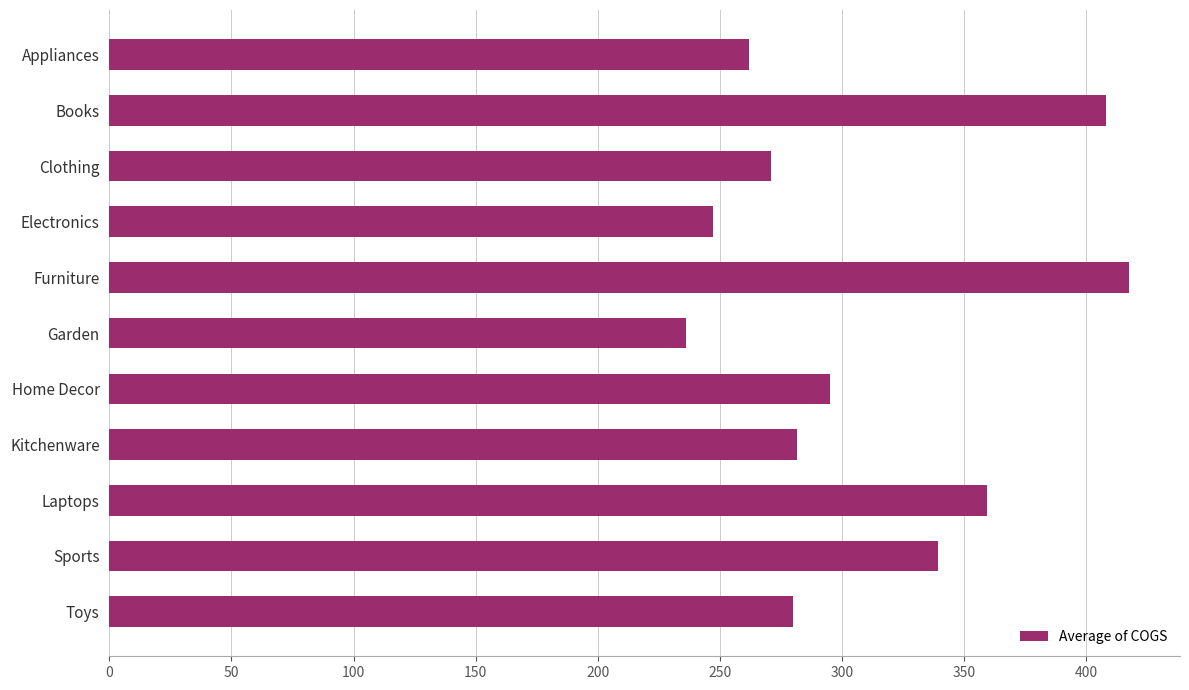

What is the ratio of the value at Sports to the value at Books?

0.8